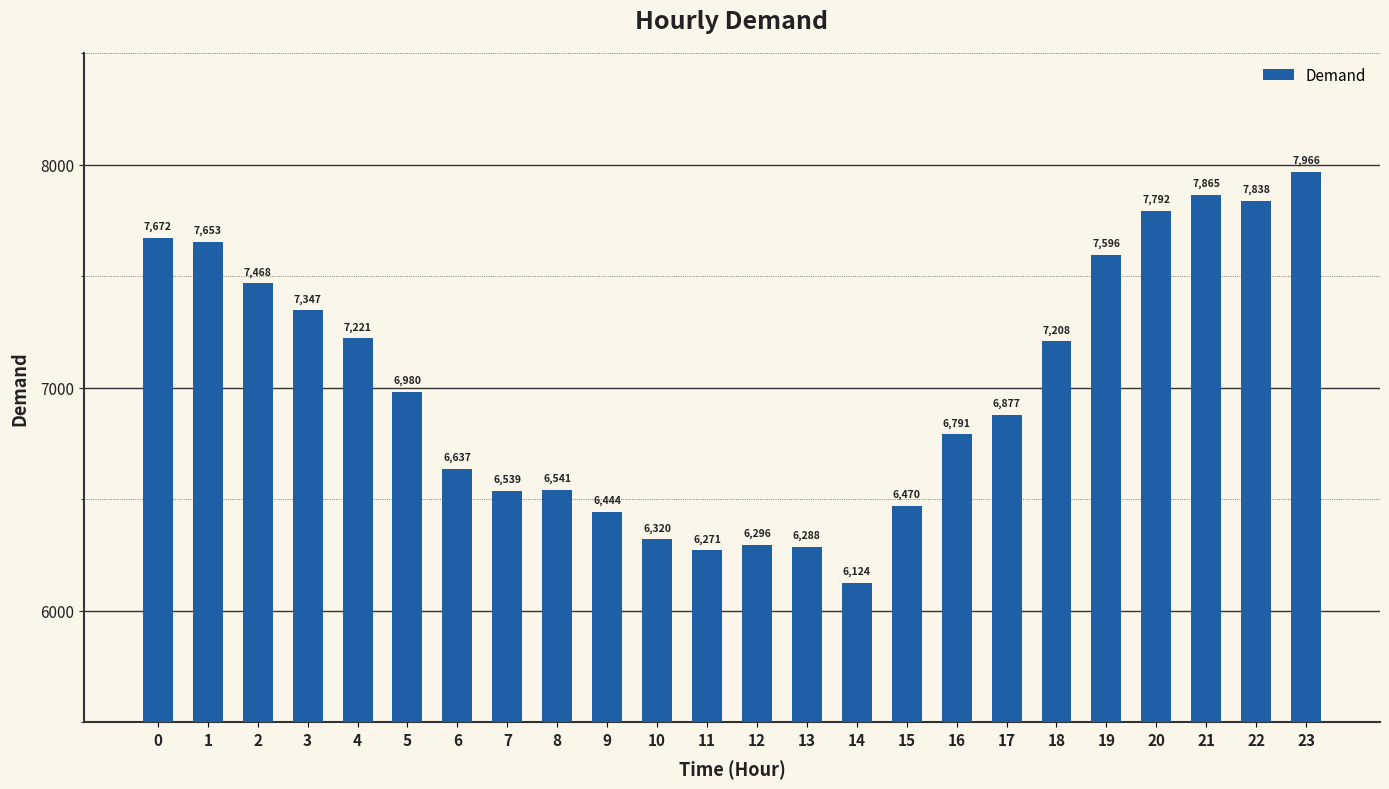

What is the approximate value at 20, to the nearest 50?

7800